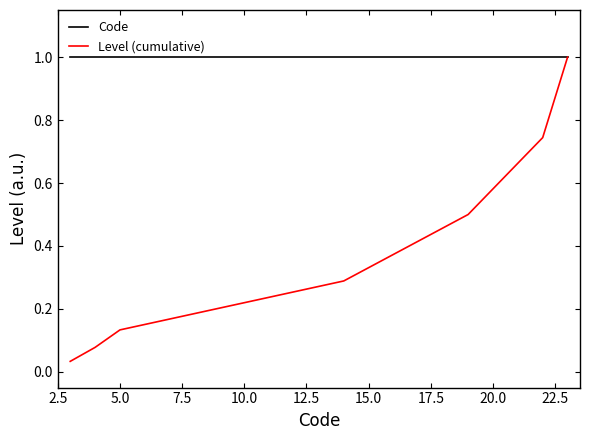

What is the greatest value displayed?

1.0